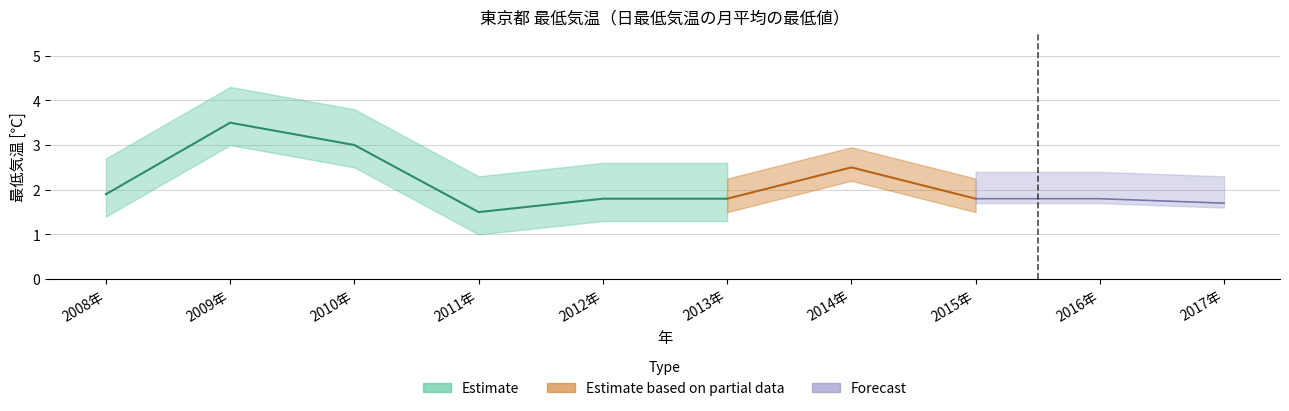

What is the value of the Estimate point at the 8th from the left?

1.8